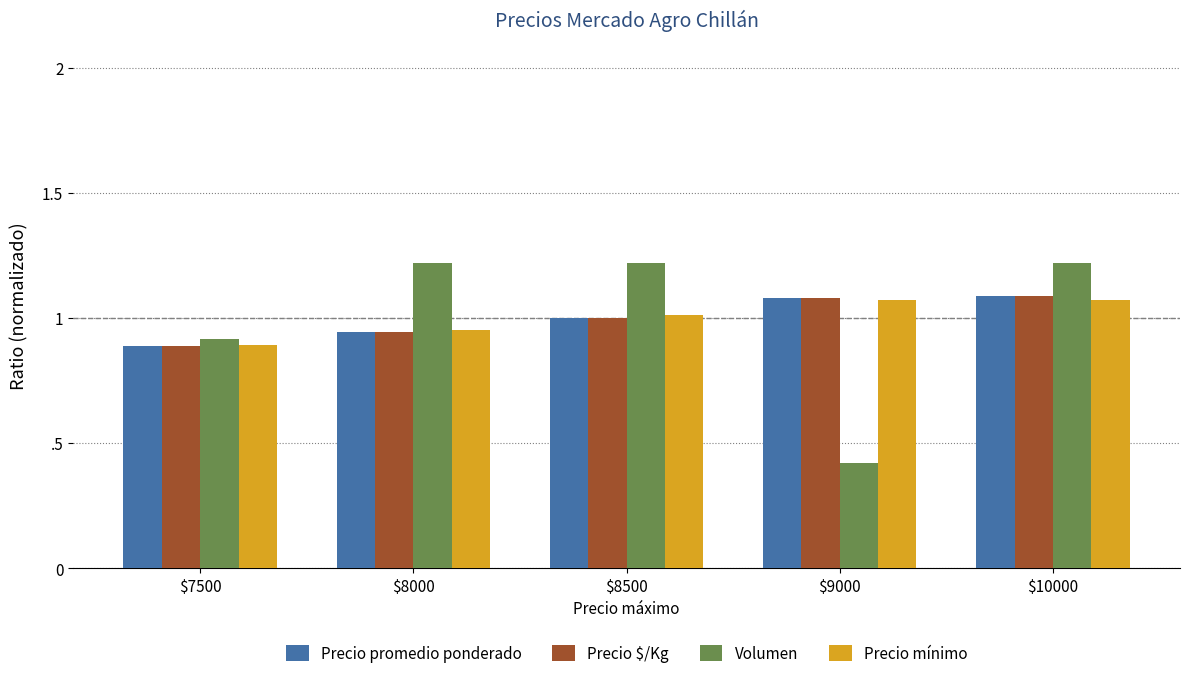

At how many categories does at least one series exceed 0?

5